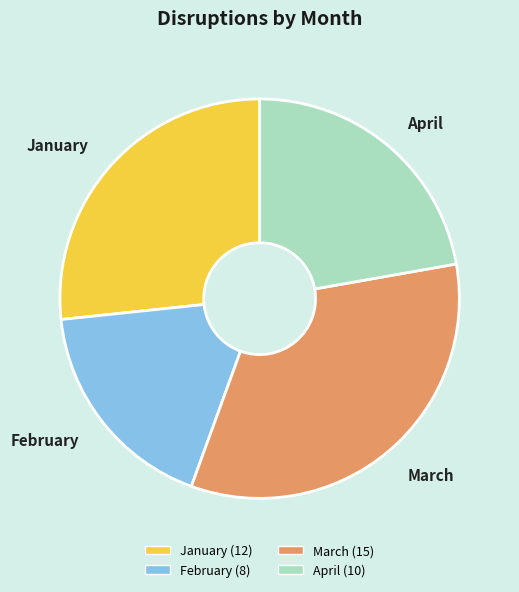

Combined, do April and March account for over 50%?

Yes